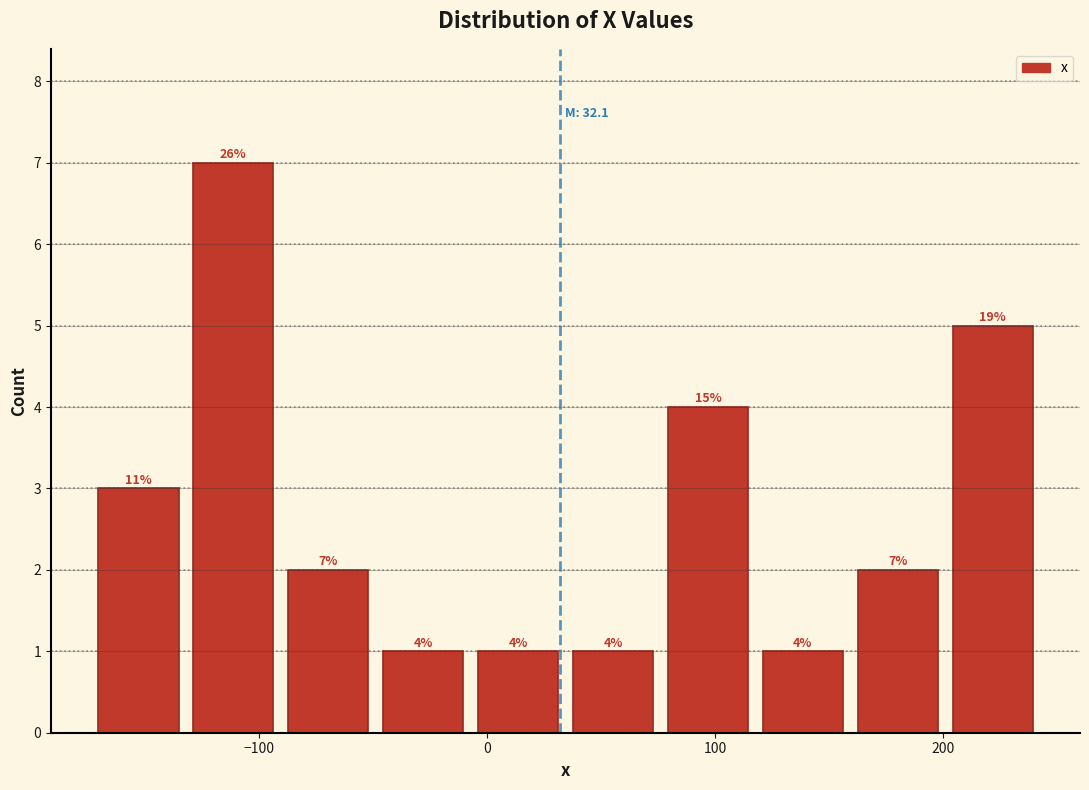

Over which range of the x-axis is the bar tallest?

-130 to -90